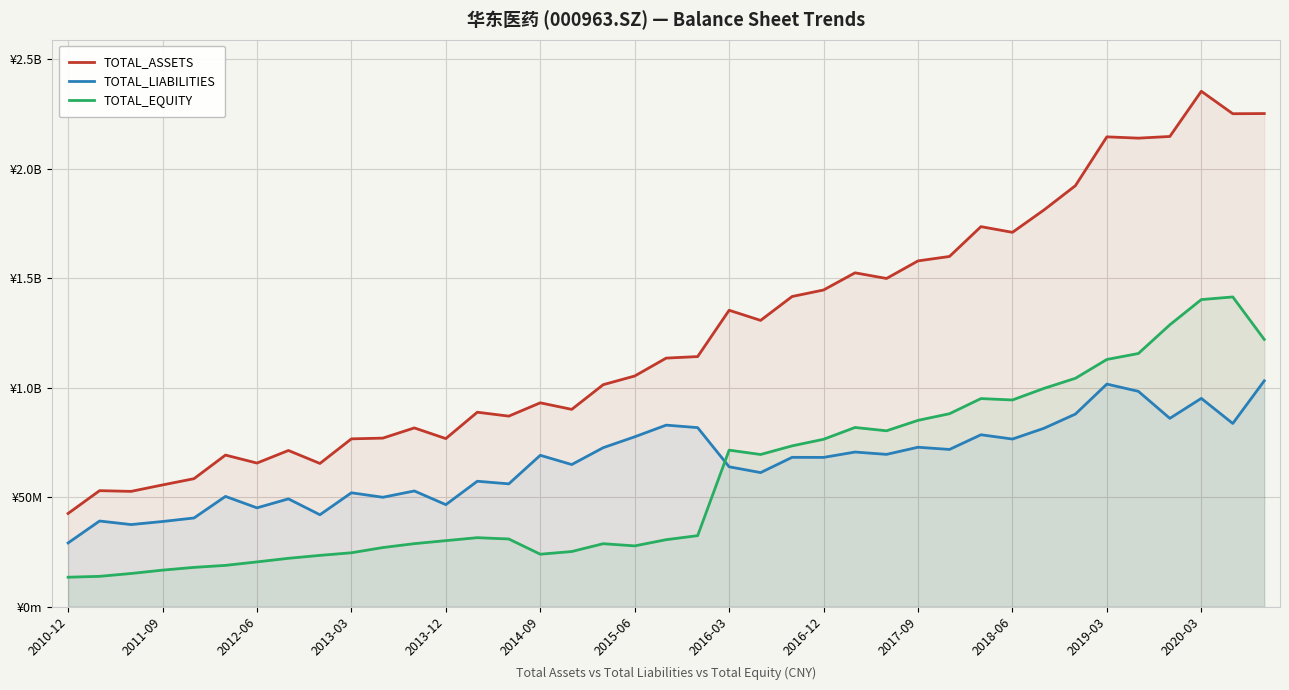

True or false: TOTAL_LIABILITIES and TOTAL_ASSETS intersect in this chart.

False